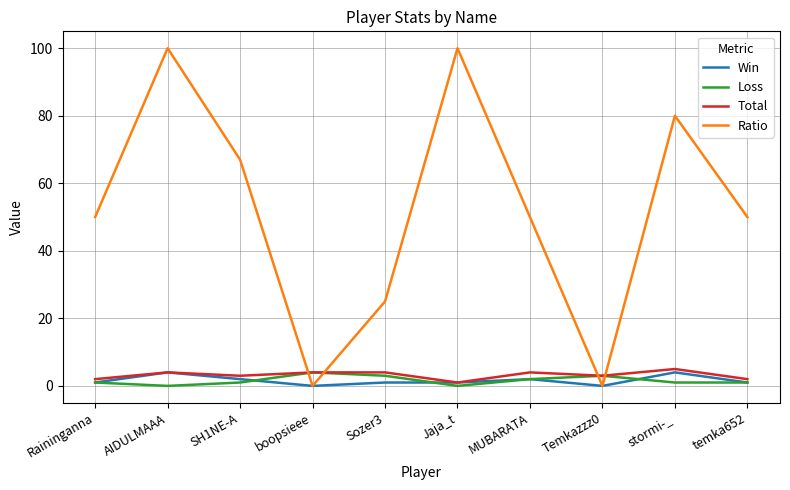

What is the highest value of the Ratio series?

100